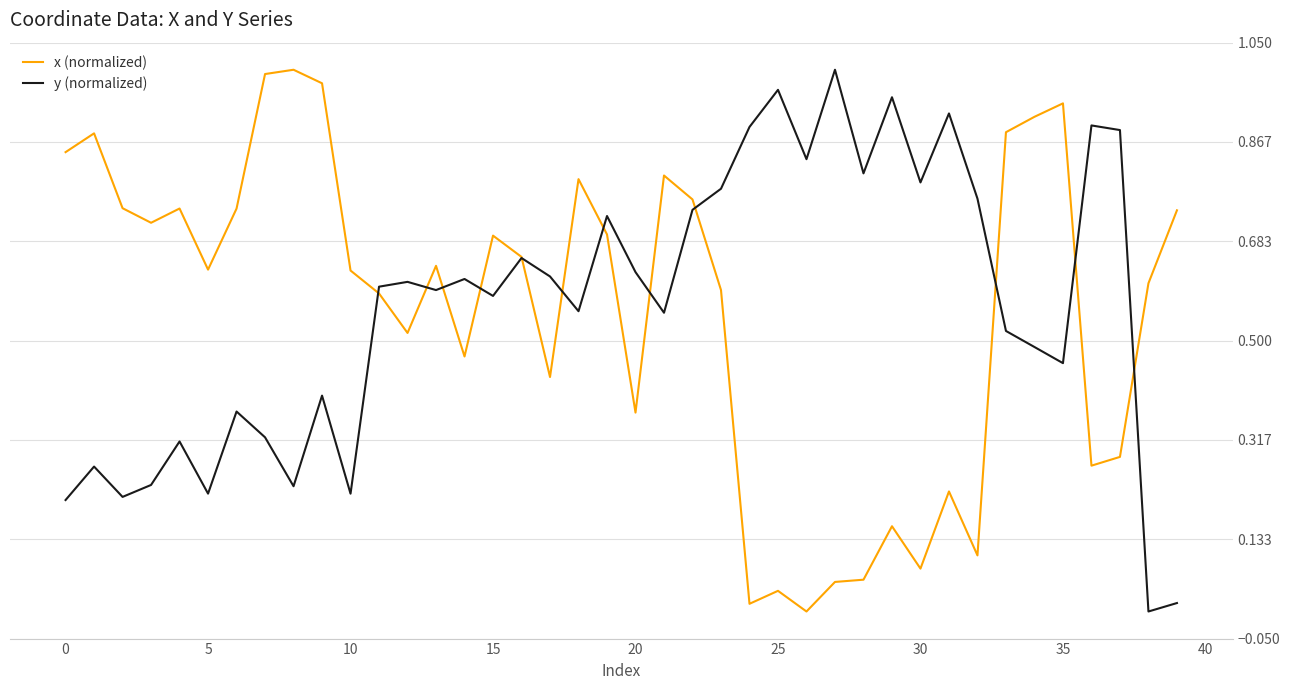

What is the value of the y (normalized) point at the 5th from the left?

0.3